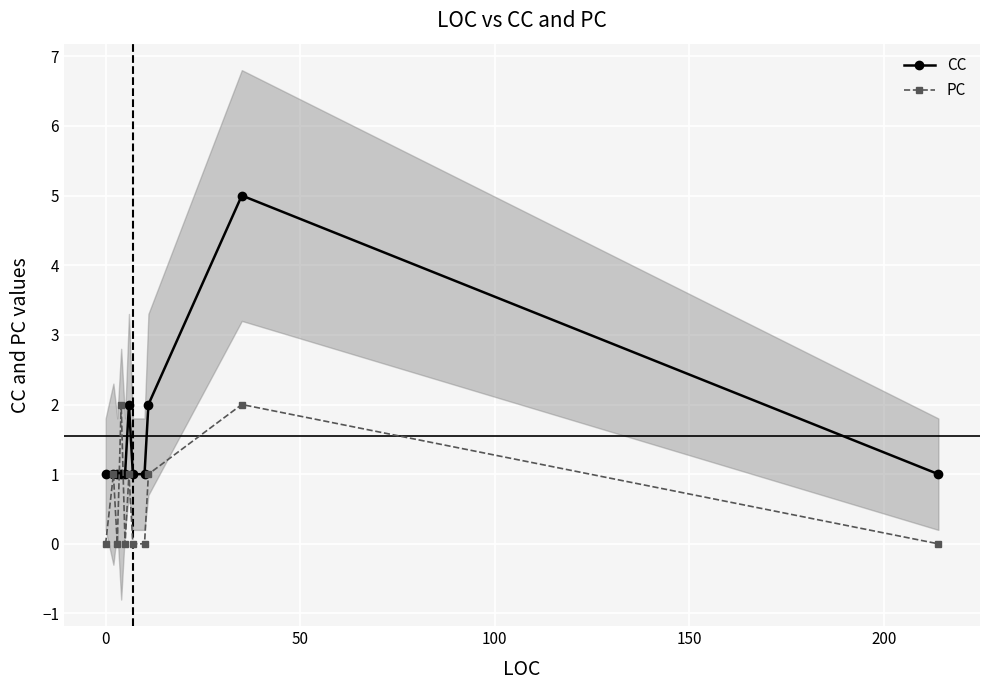

Rank the series at 50 from lowest to highest value.

PC, CC